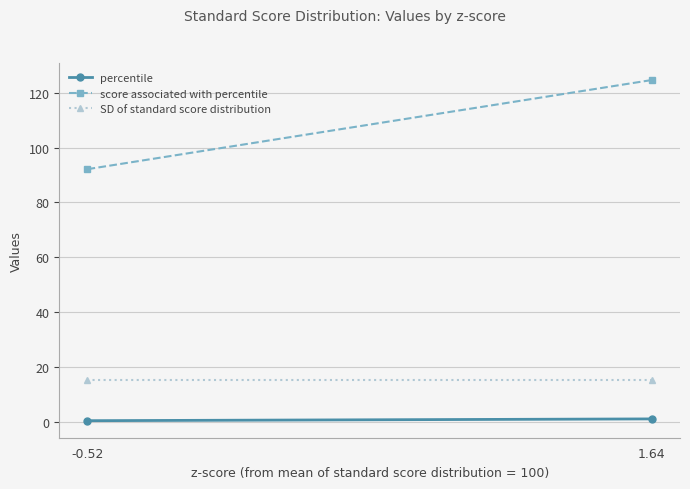

What is the sum of all score associated with percentile values?

216.8